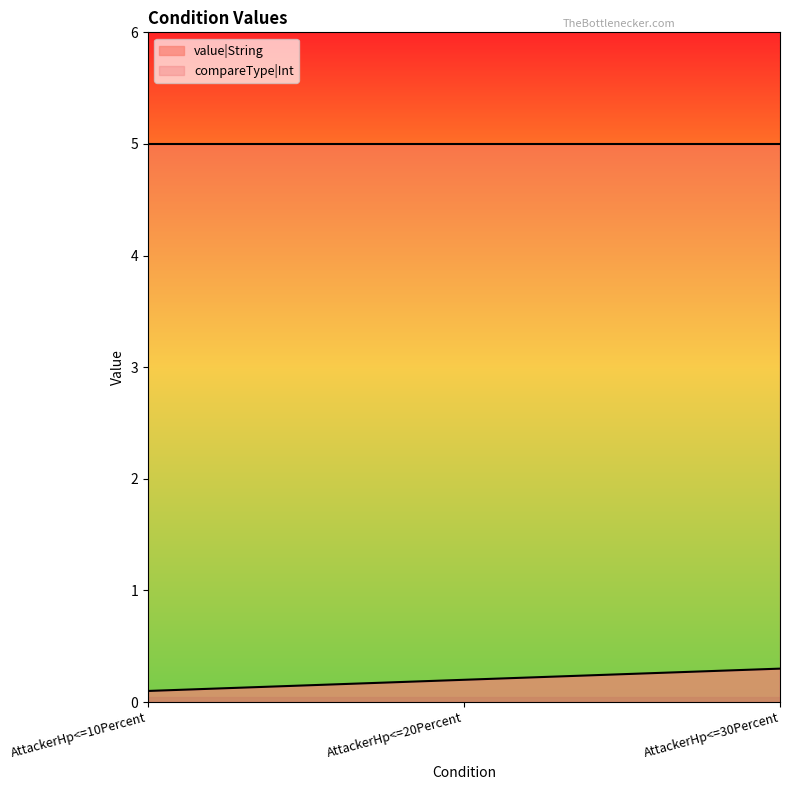

What is the difference between the values at AttackerHp<=20Percent and AttackerHp<=30Percent?

0.1